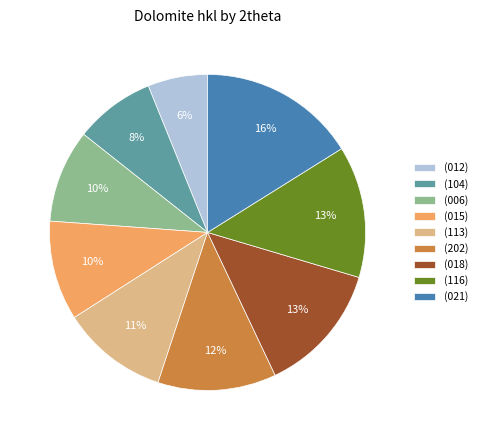

Does (018) account for over 50% of the chart?

No